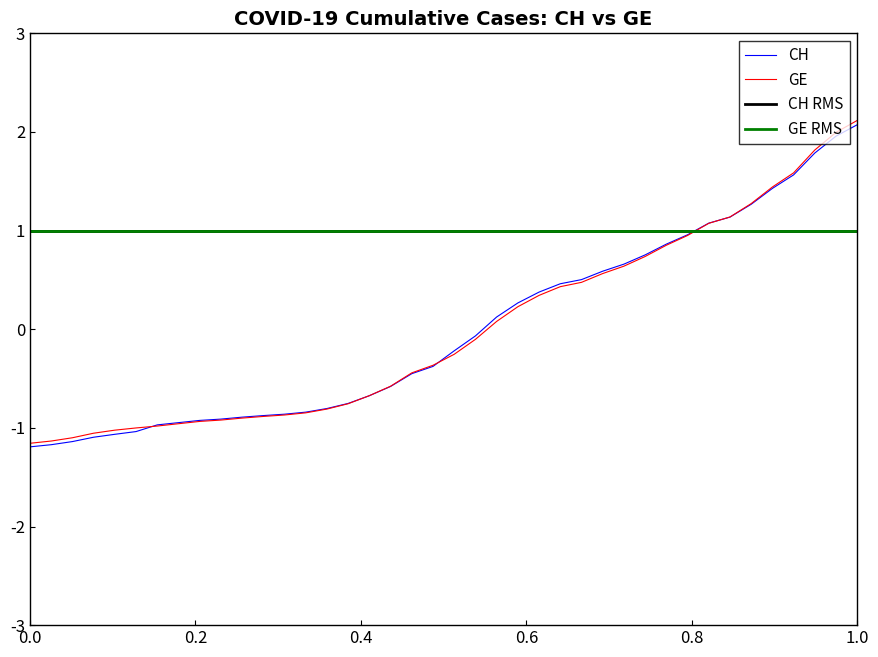

At how many categories does at least one series exceed 0?

18